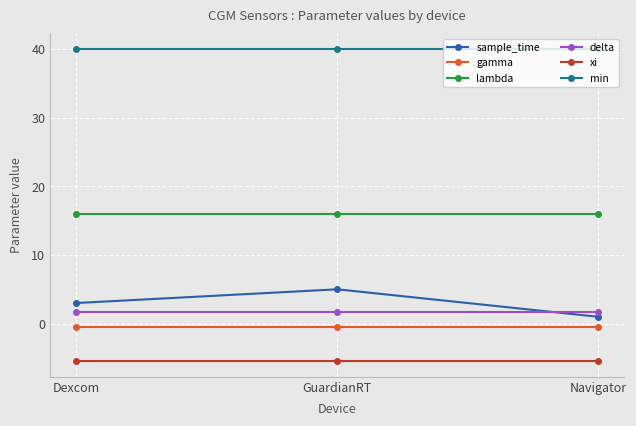

Is it true that xi equals -5.5 at Dexcom?

True